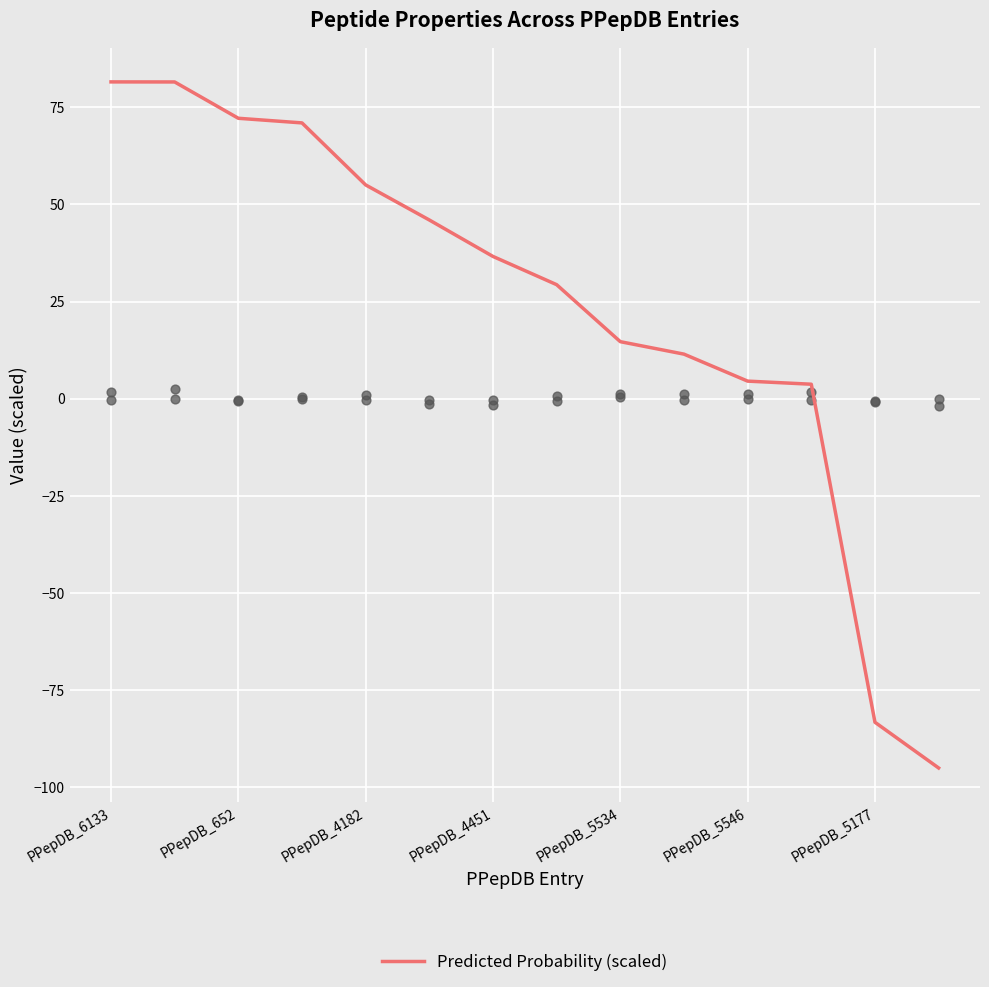

What is the lowest value of the Predicted Probability (scaled) series?

-95.1